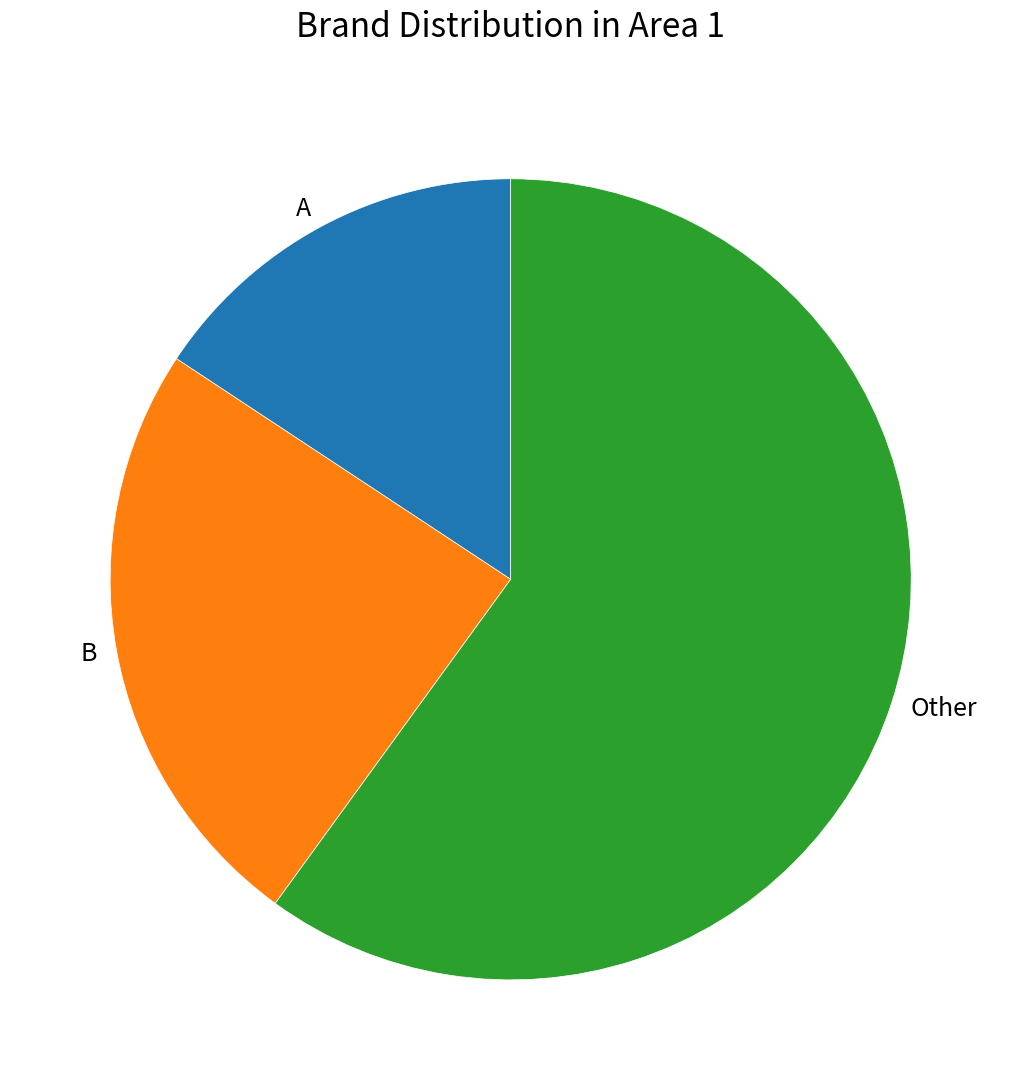

What is the ratio of the value at B to the value at Other?

0.4